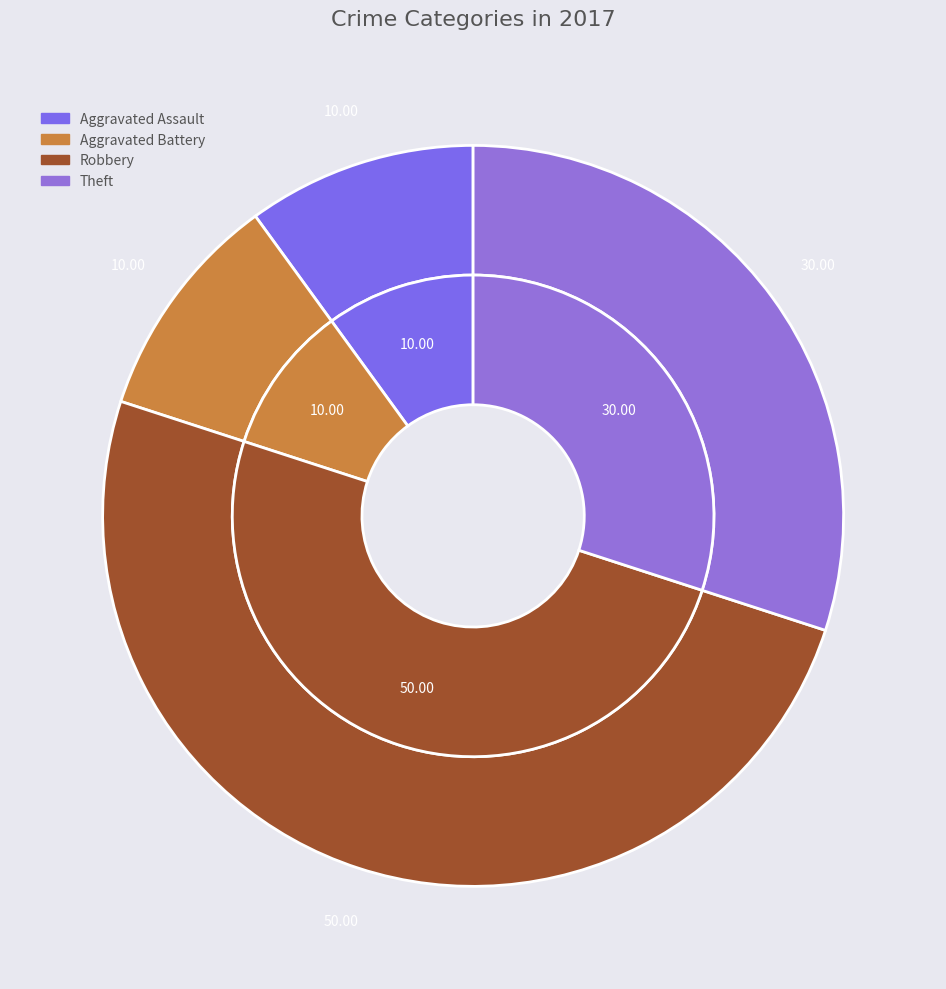

Which slice is the largest?

Robbery